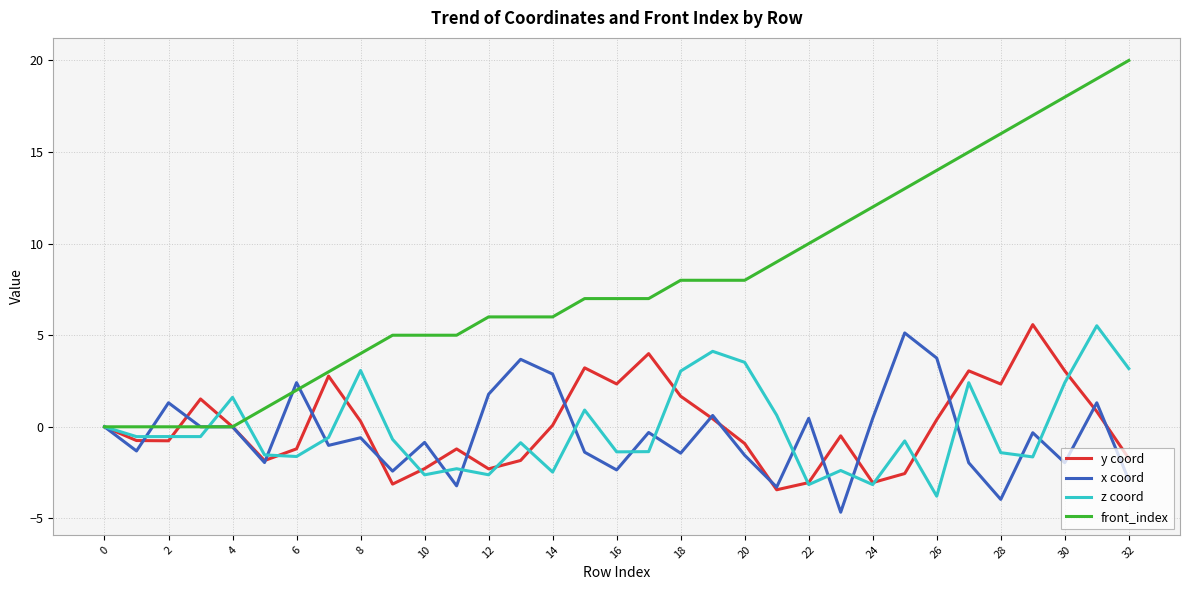

Which series has the largest range (max minus min)?

front_index